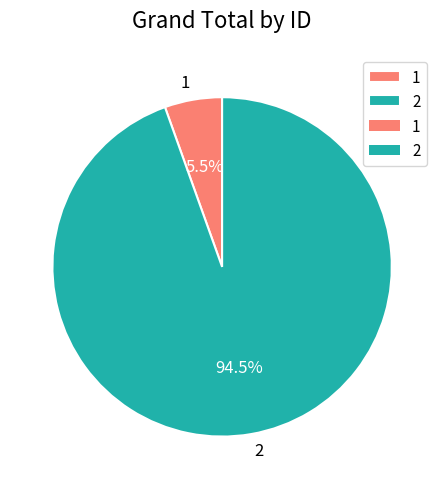

What portion of the pie excludes 2?

5.5%